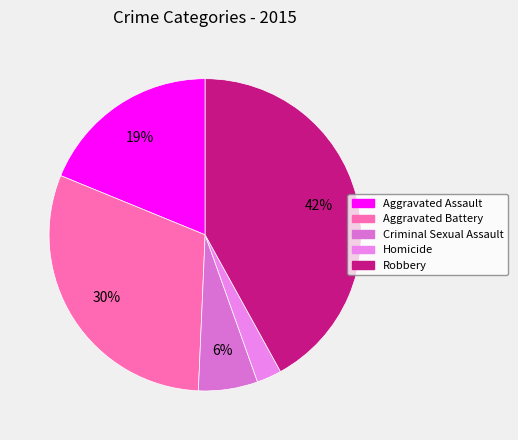

Which category has the biggest portion of the pie?

Robbery